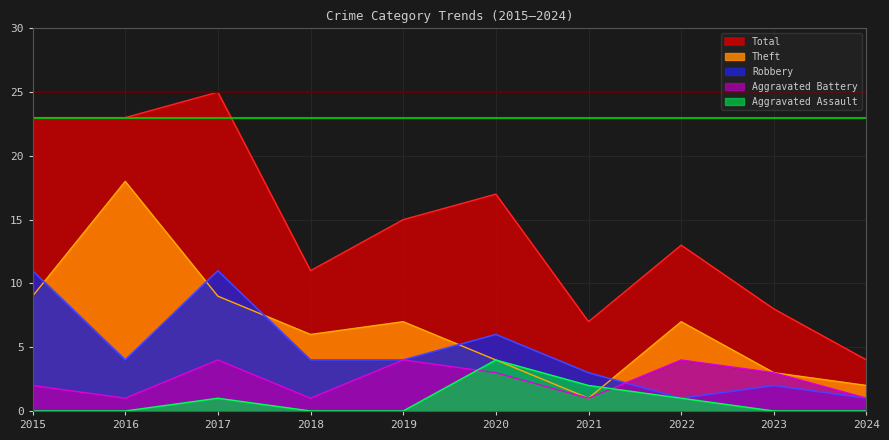

True or false: Aggravated Assault has more than 0 interior local peaks.

True